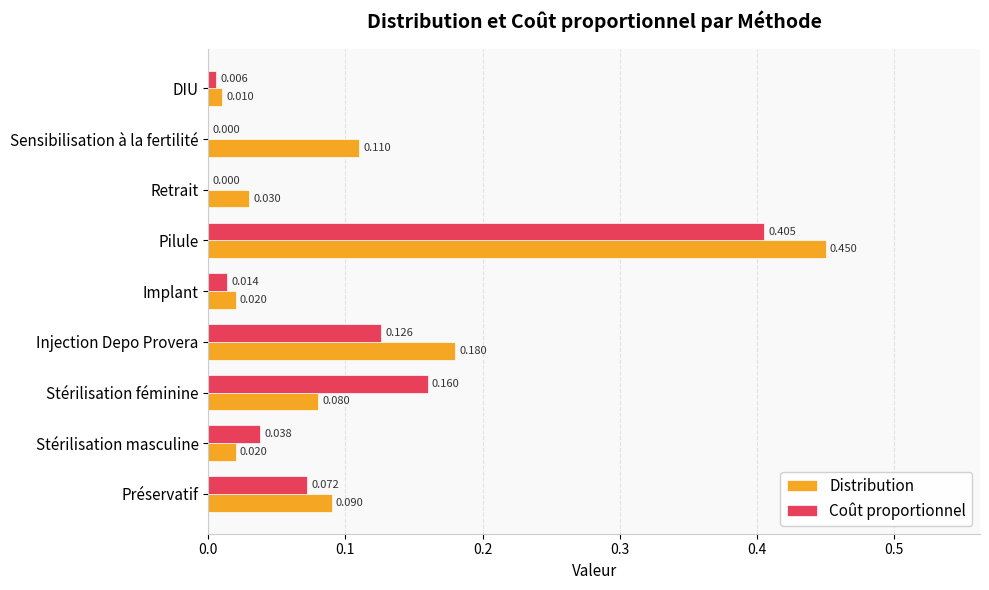

Between Injection Depo Provera and Retrait, which series saw the biggest shift?

Distribution